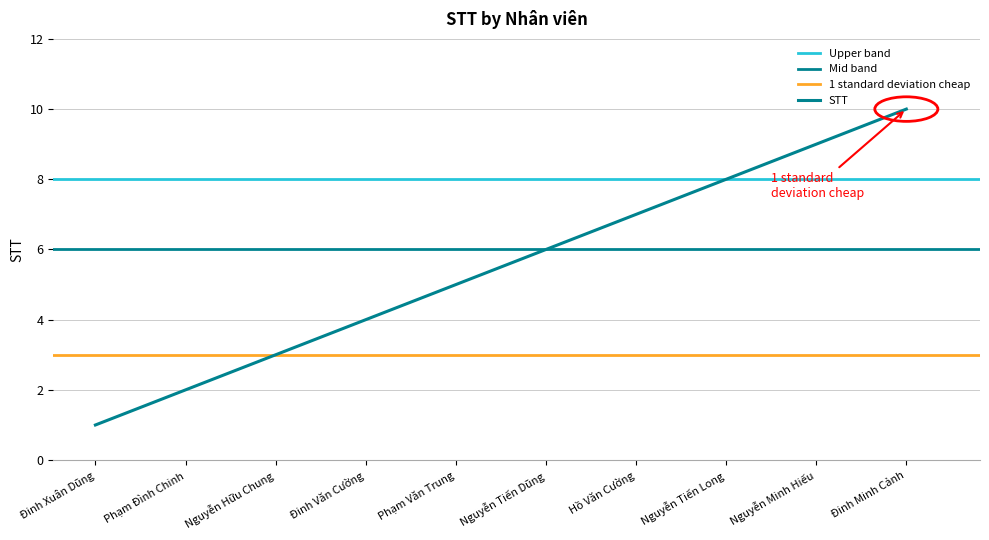

Reading left to right, extract all data points from this chart.

1	2	3	4	5	6	7	8	9	10